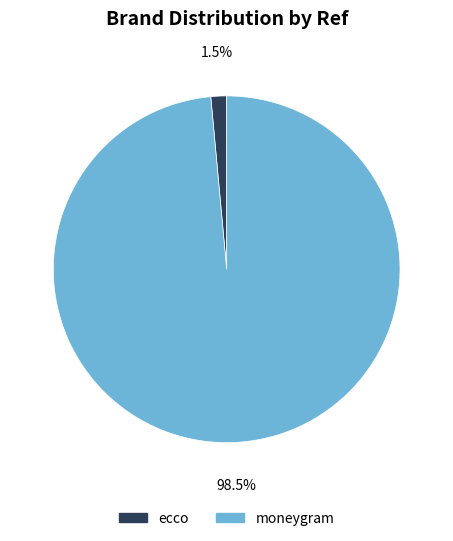

Rank the categories by value from highest to lowest.

moneygram, ecco